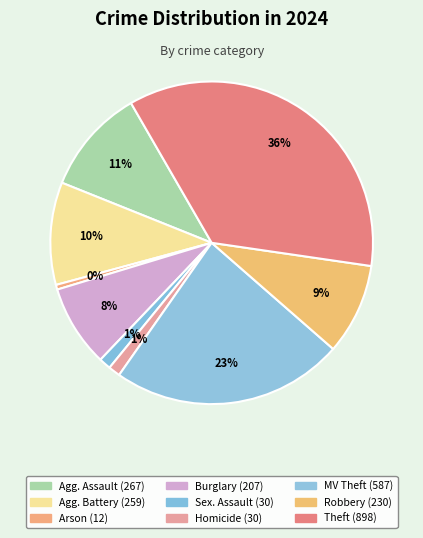

Count the number of slices in the pie.

9